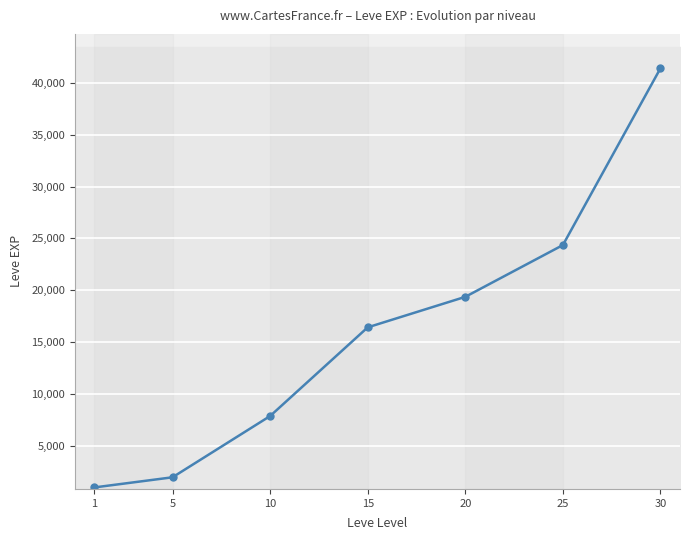

What is the value of the 7th point from the left?

41410.0